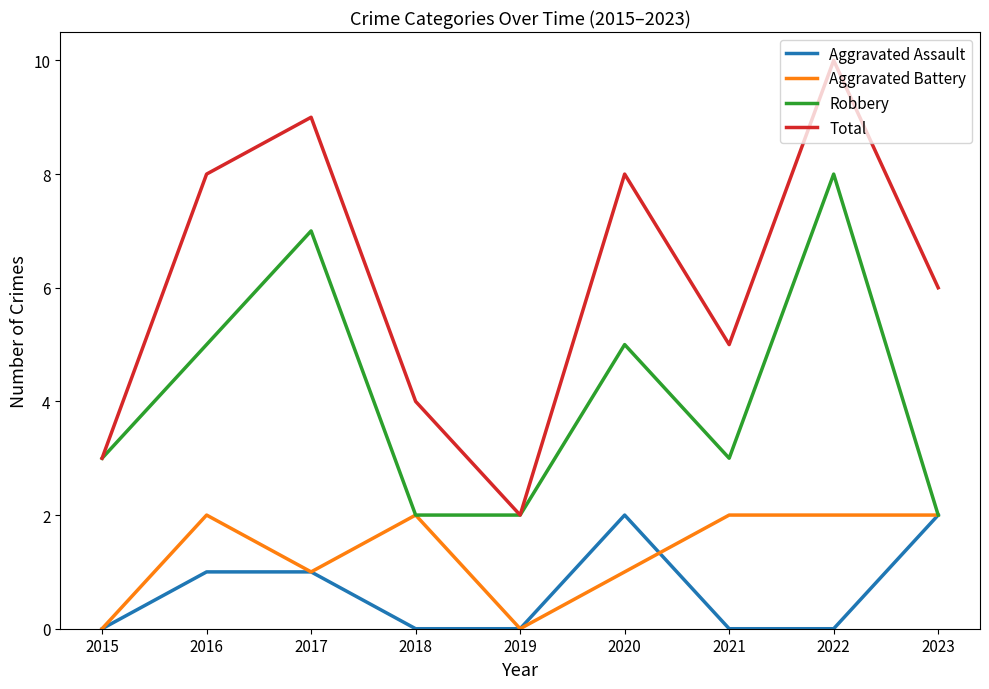

What is the spread (max minus min) of values at 2023?

4